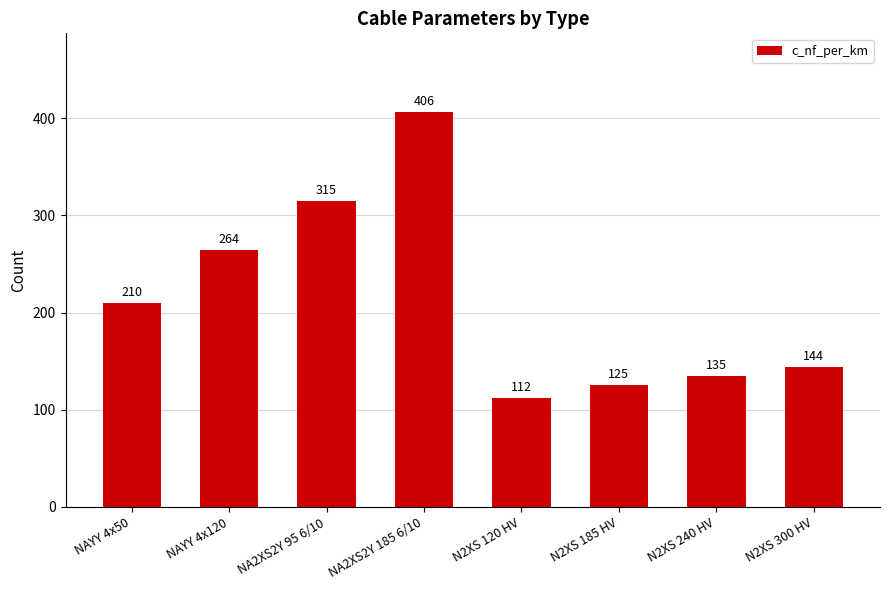

Are the bars grouped side by side (vs. stacked)?

No